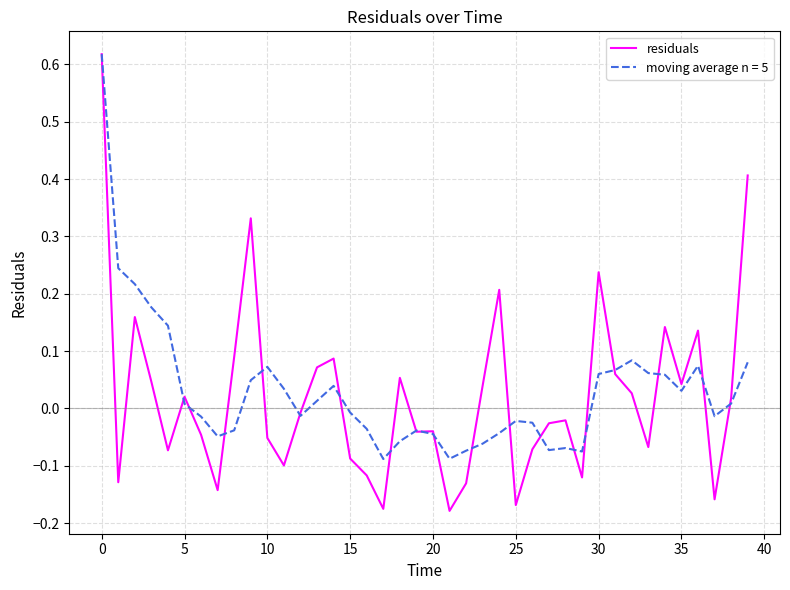

Which series has the largest range (max minus min)?

residuals